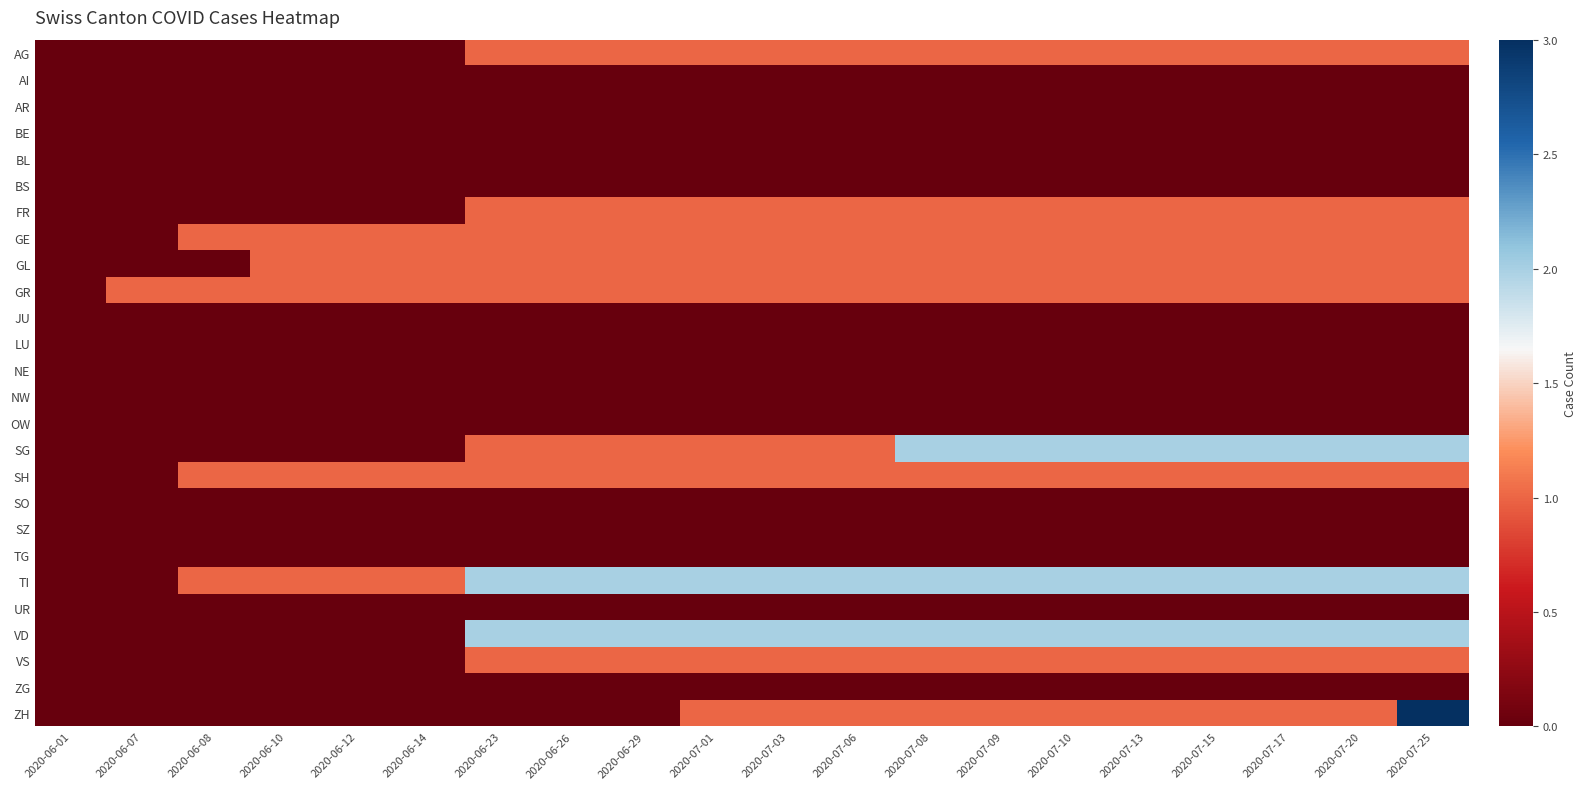

At how many categories does at least one series exceed 2?

1